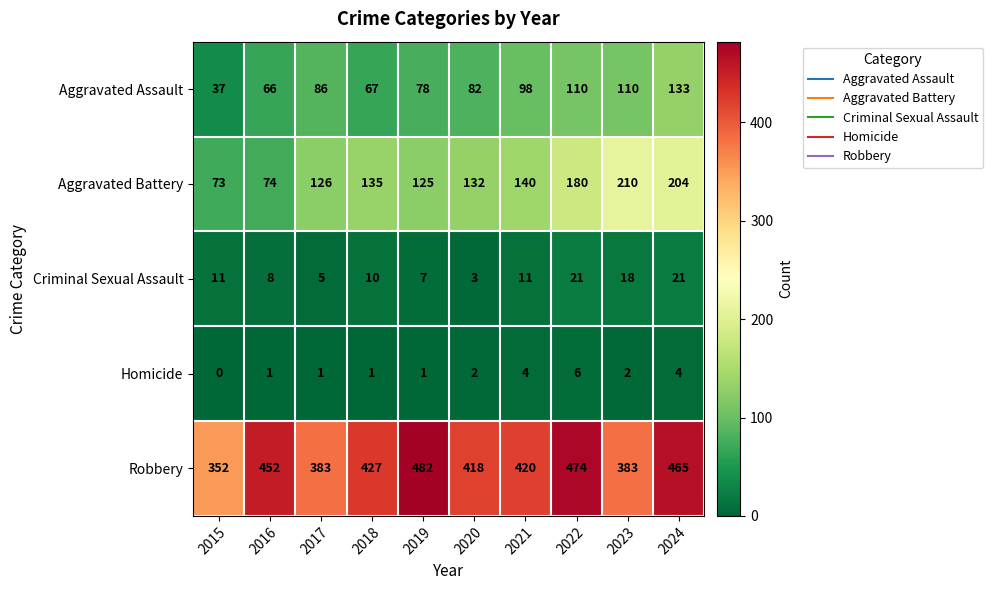

Which label corresponds to the largest value in the chart?

2019